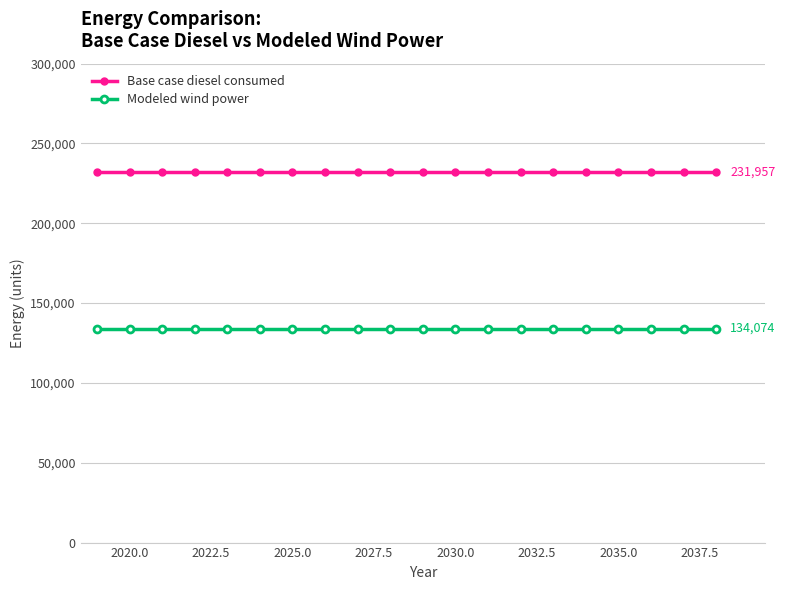

What is the value of the Modeled wind power point at the 12th from the left?

134074.0